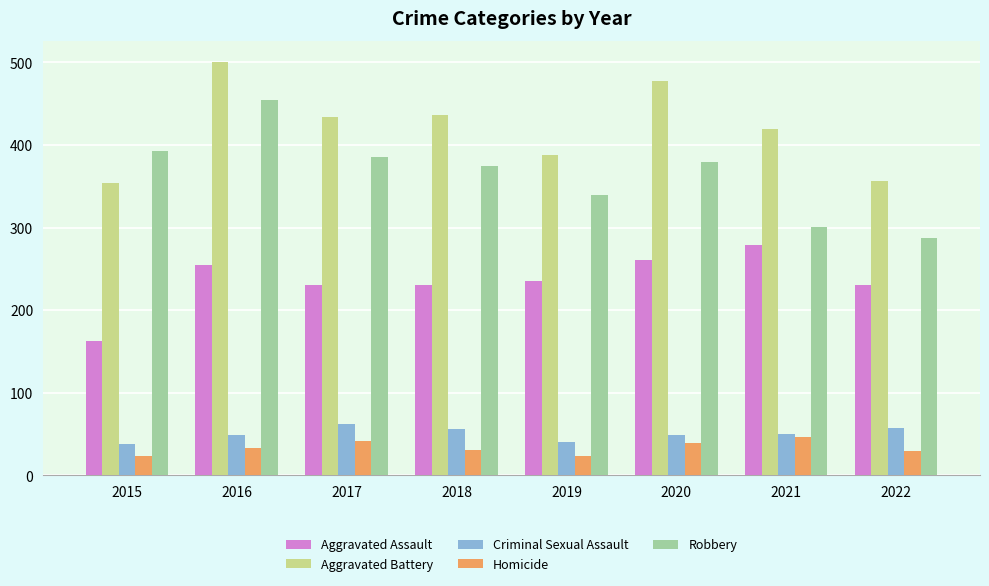

True or false: Homicide has a value of 11 at 2020.

False